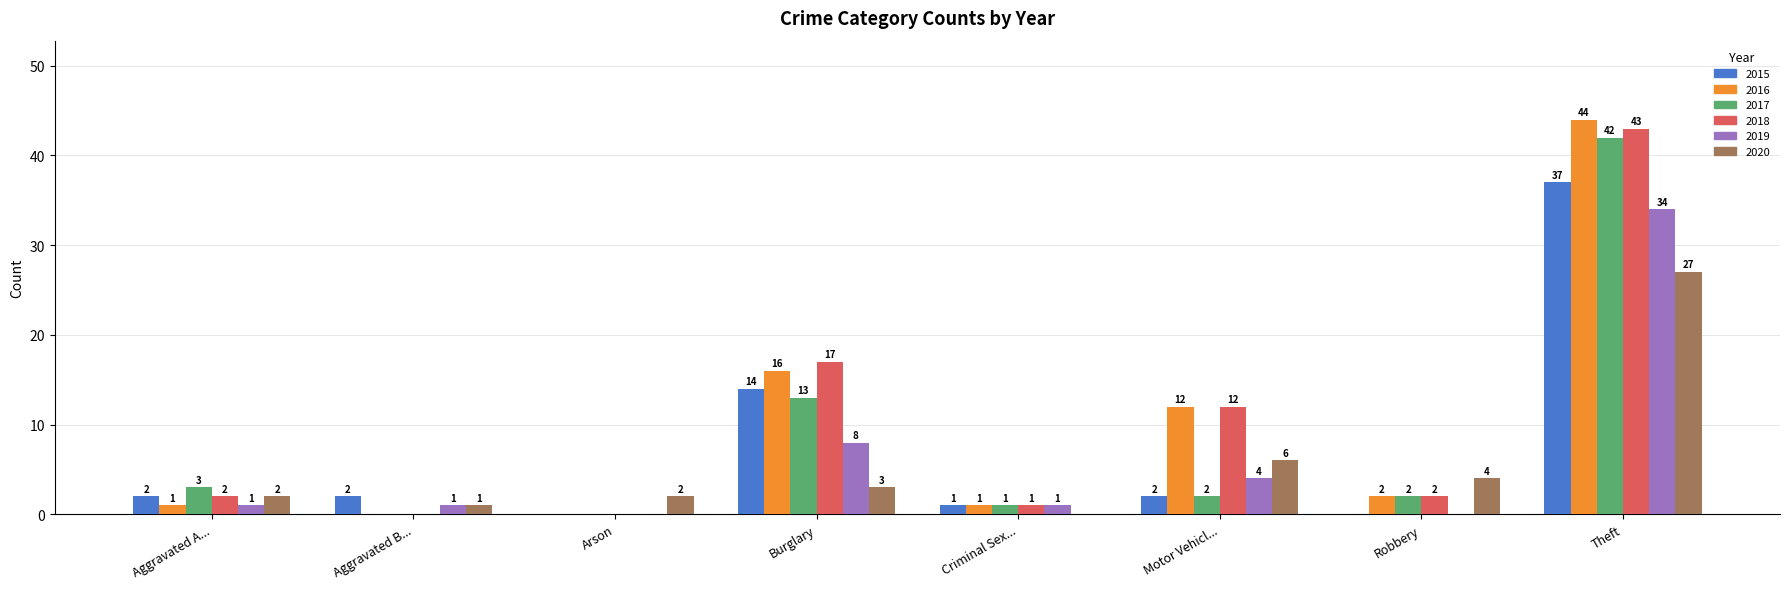

How many data points does each series have?

8